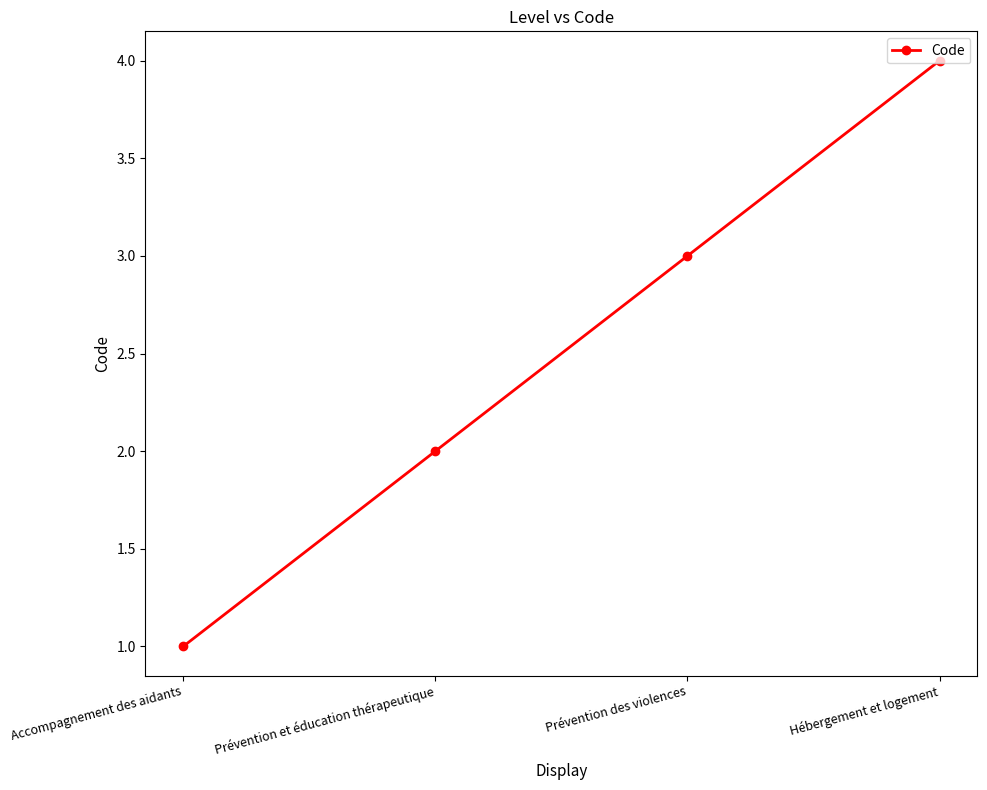

List the labels in order of value, largest first.

Hébergement et logement, Prévention des violences, Prévention et éducation thérapeutique, Accompagnement des aidants